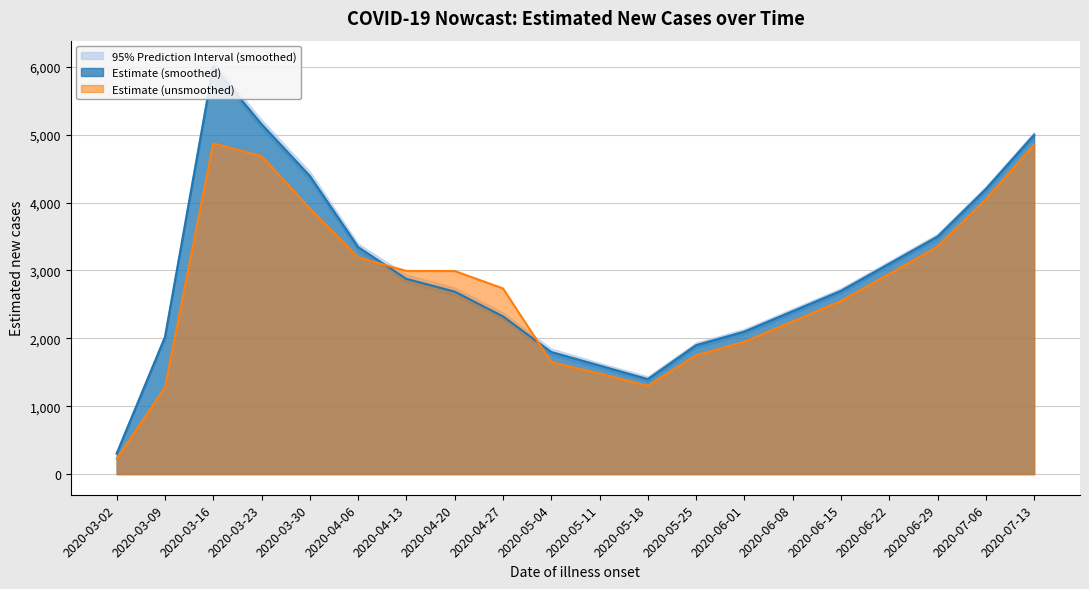

Count the number of data series in this chart.

2